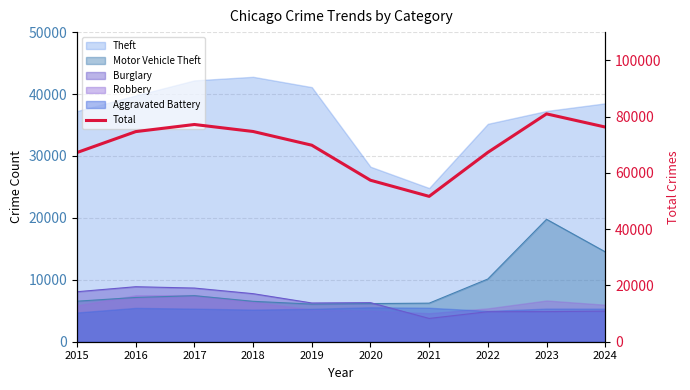

Which category has the highest value across all series?

2023